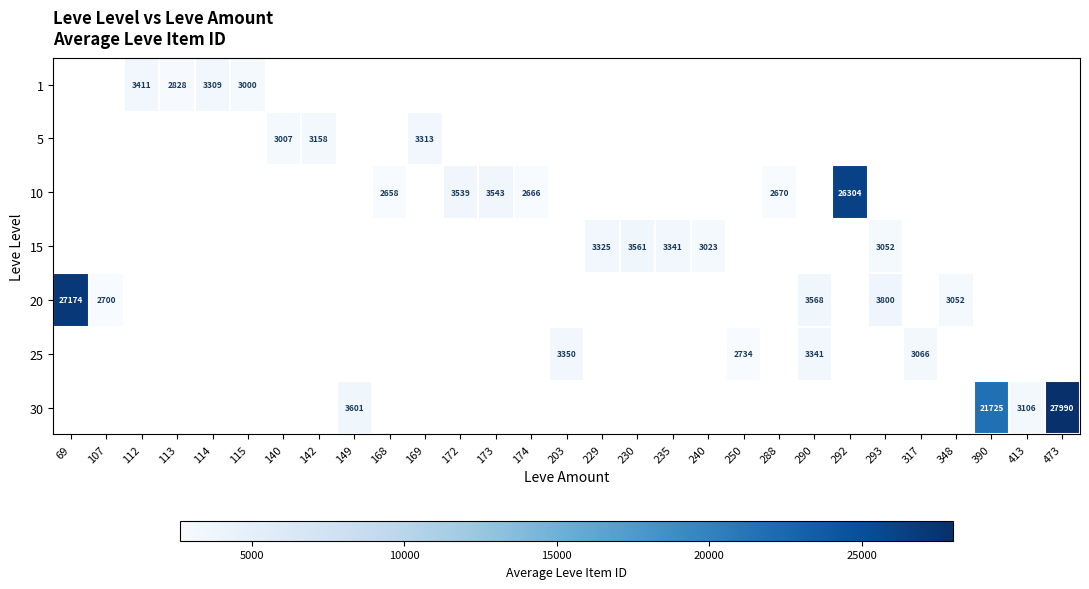

True or false: 25 has a value of 3975 at 250.

False